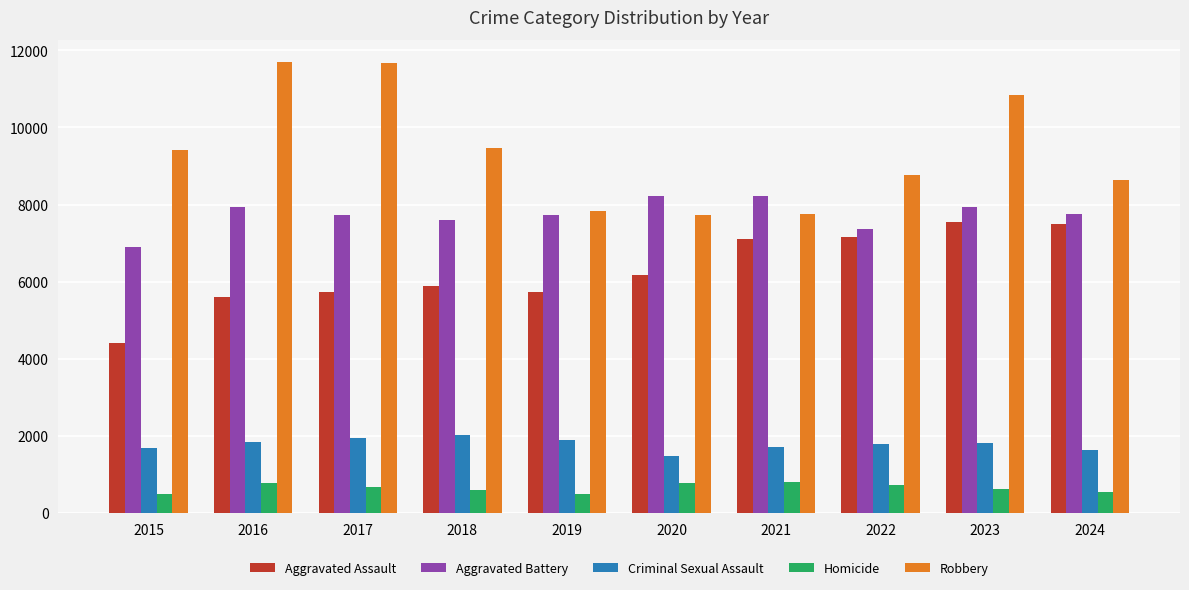

What is the total value across all series at 2023?

28773